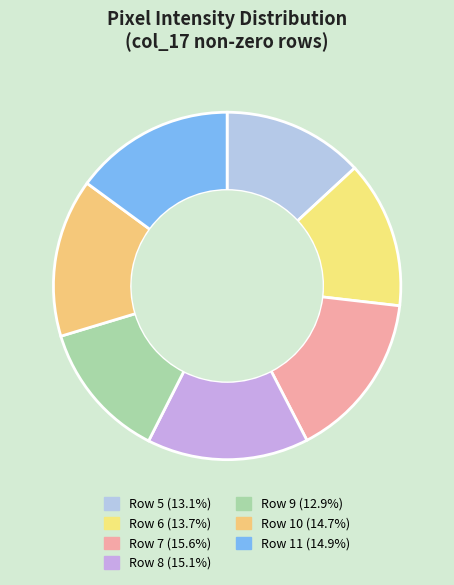

Do Row 6 and Row 7 together represent more than half of the pie?

No